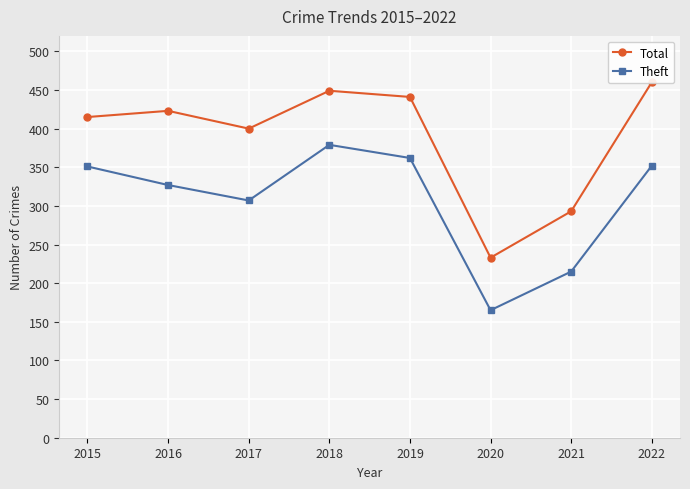

What is the spread (max minus min) of values at 2019?

79